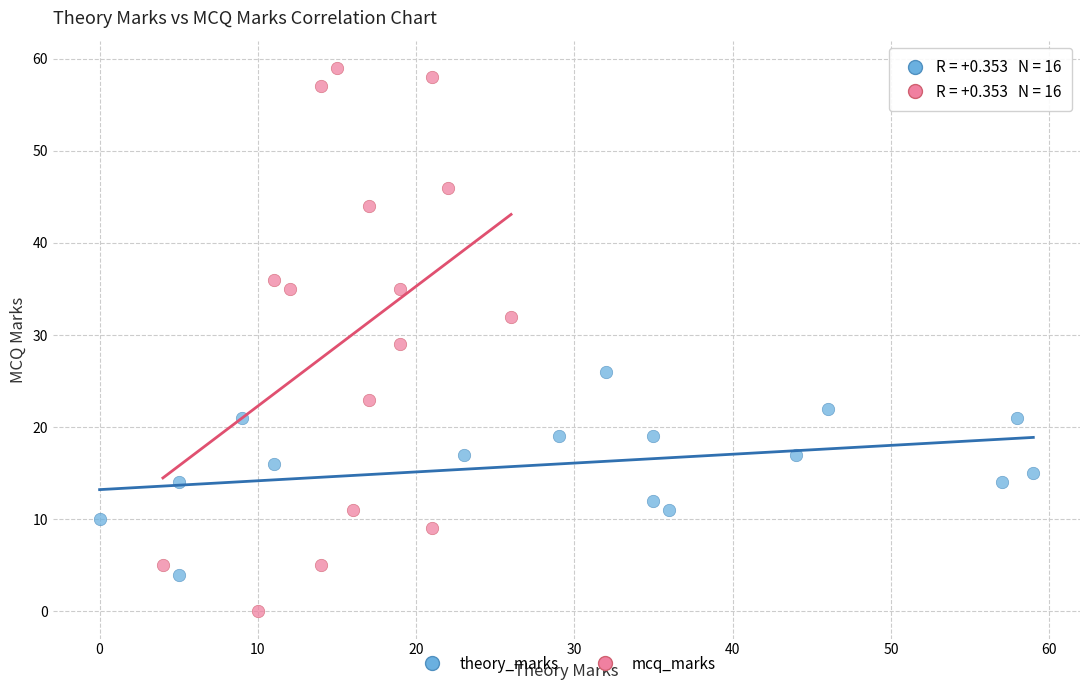

Which series contains the highest Y value?

mcq_marks